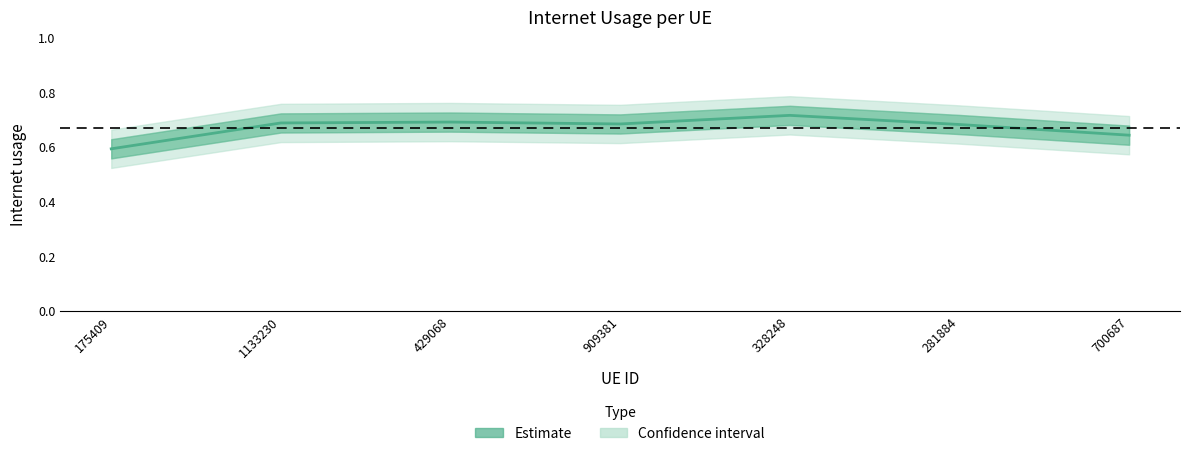

What is the approximate value at 281884?

0.7